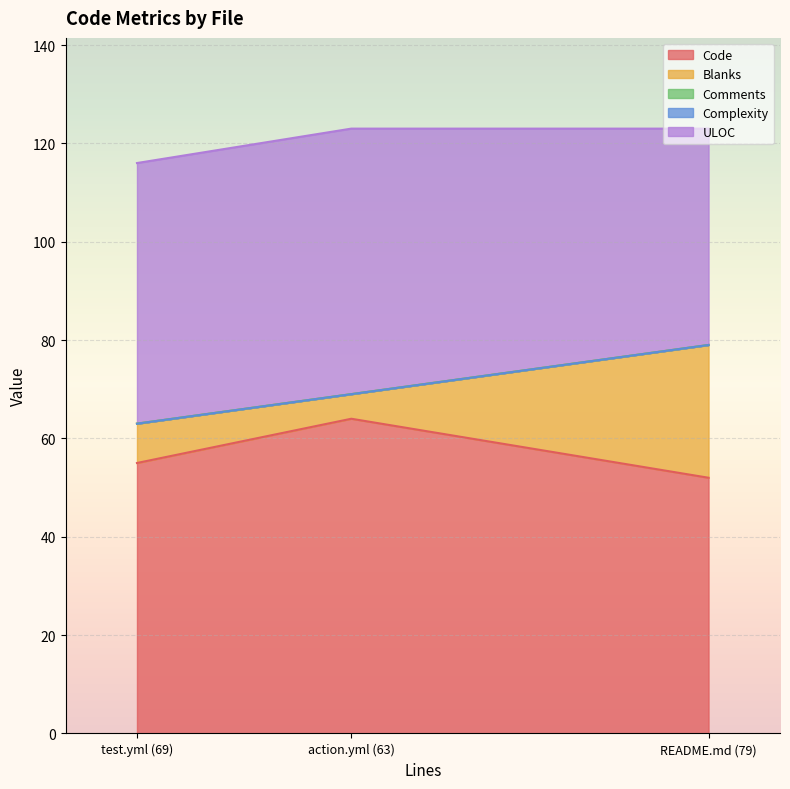

Does the chart display data point markers on the line(s)?

No